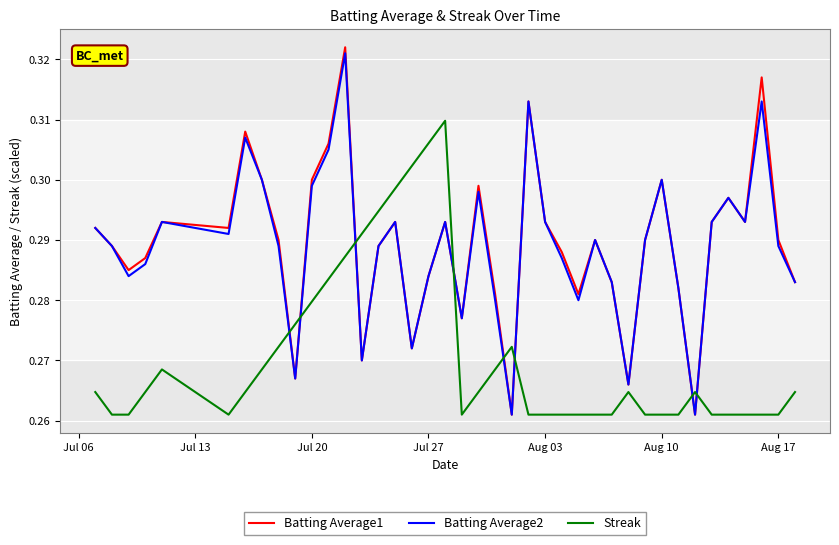

What is the difference between the maximum and minimum values in the Batting Average1 series?

0.1